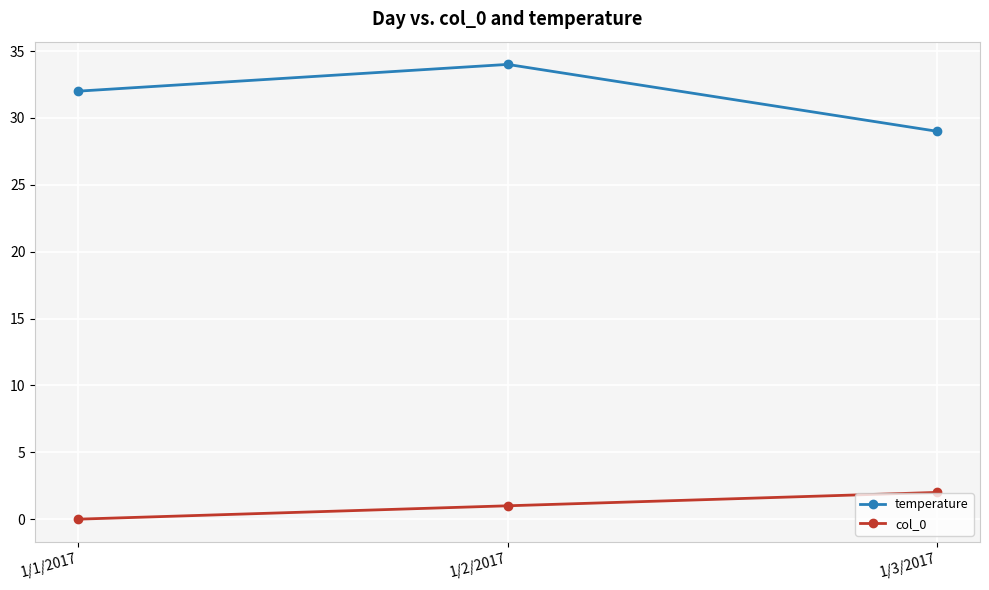

Which series has the largest range (max minus min)?

temperature